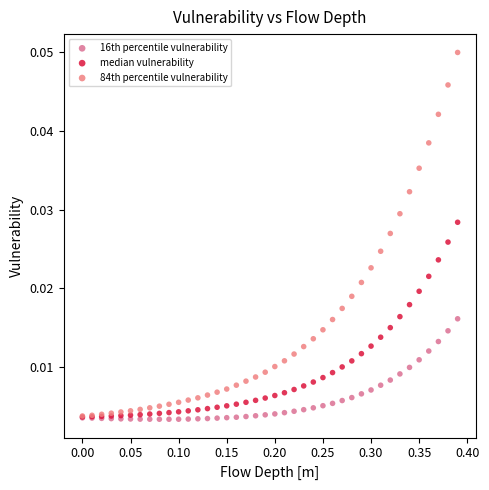

Which series contains the highest Y value?

84th percentile vulnerability